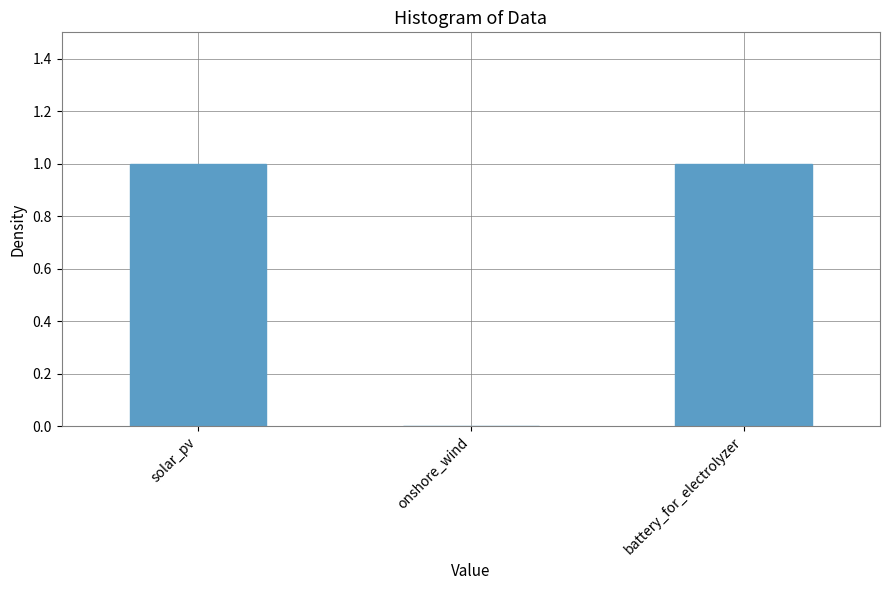

The chart shows a value of 0 at onshore_wind. True or false?

True